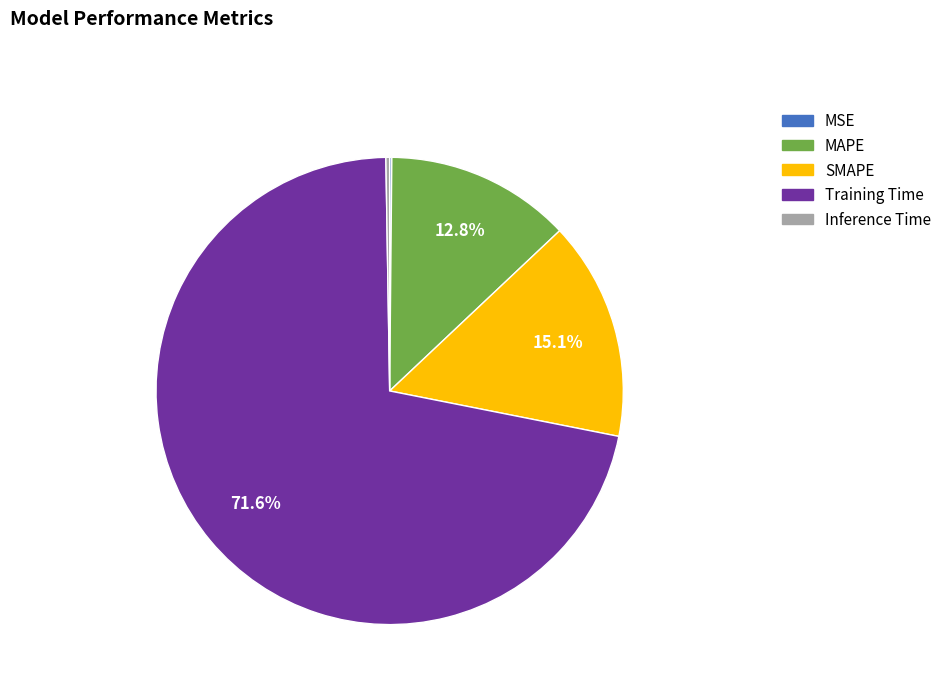

To the nearest percent, what is the average slice percentage?

20%